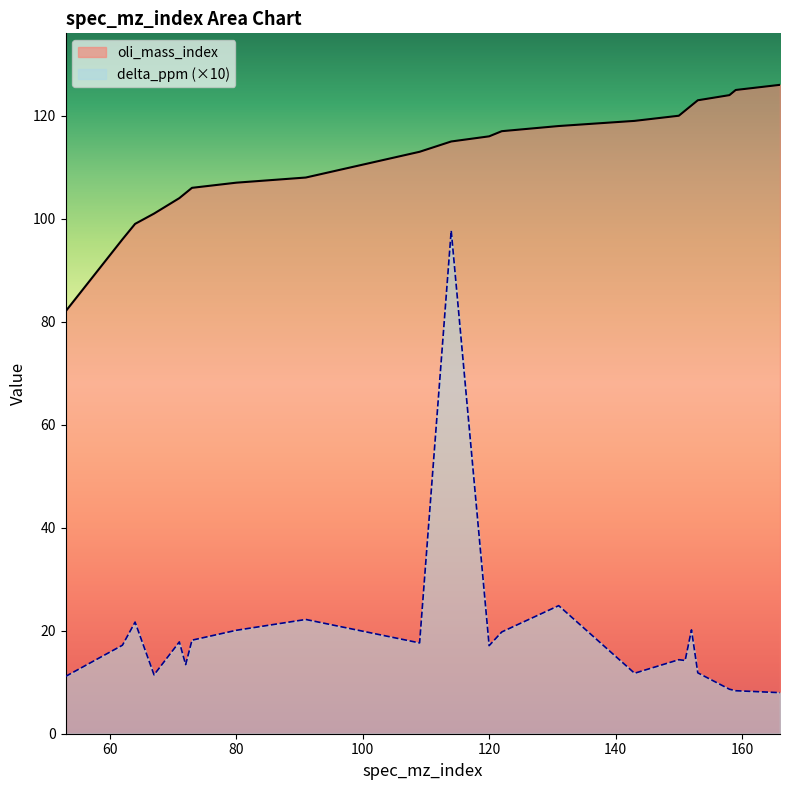

Count the number of data series in this chart.

2